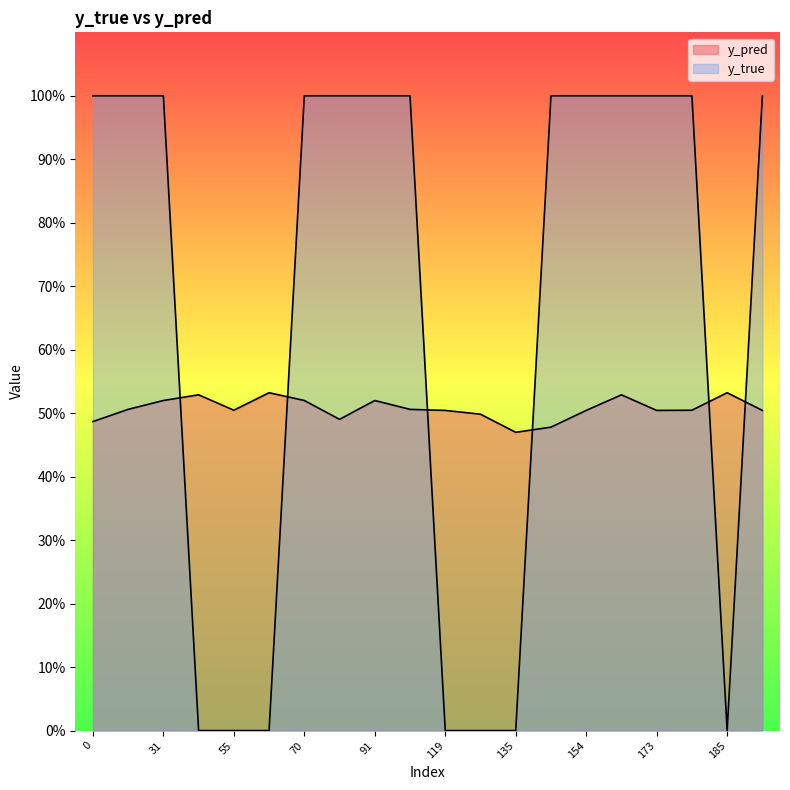

Is the value of y_true at 43 greater than the value of y_pred at 154?

No